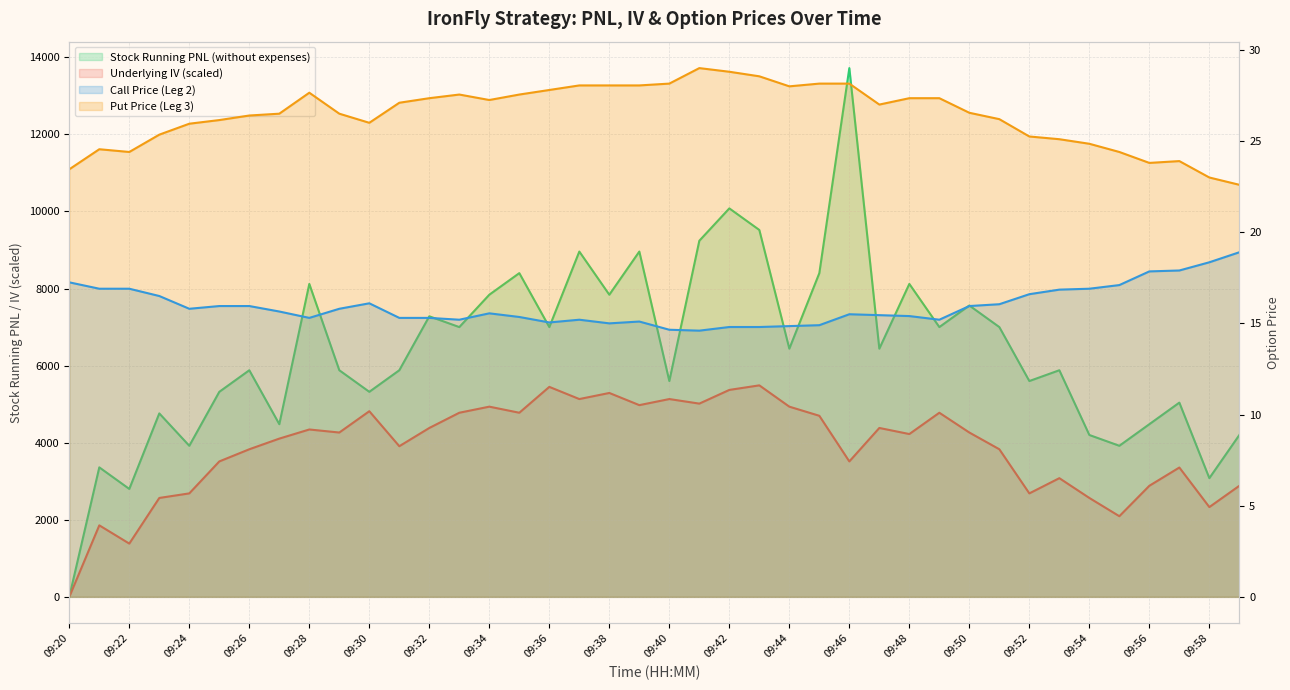

Where is Call Price (Leg 2) nearest to the value 16?

09:25